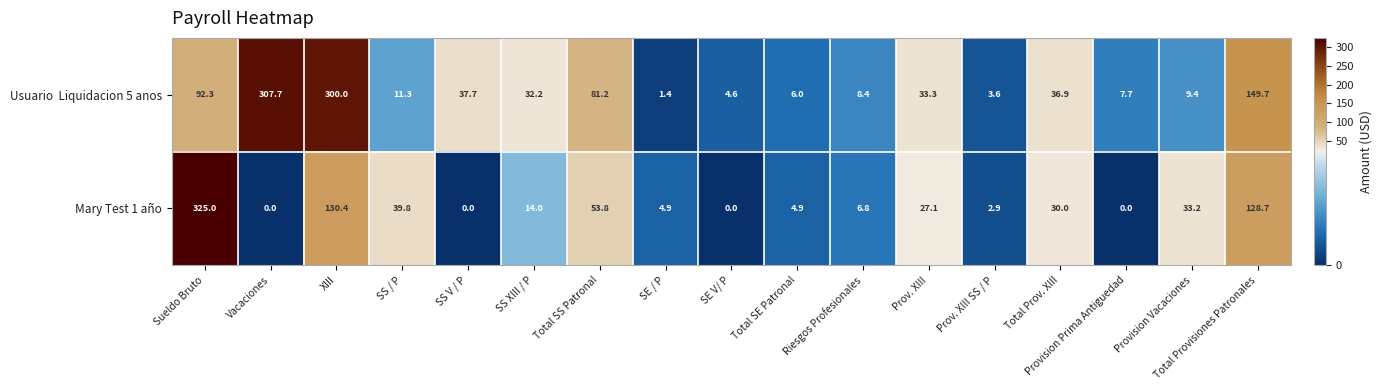

The Mary Test 1 año series shows 24.6 at SS / P. True or false?

False